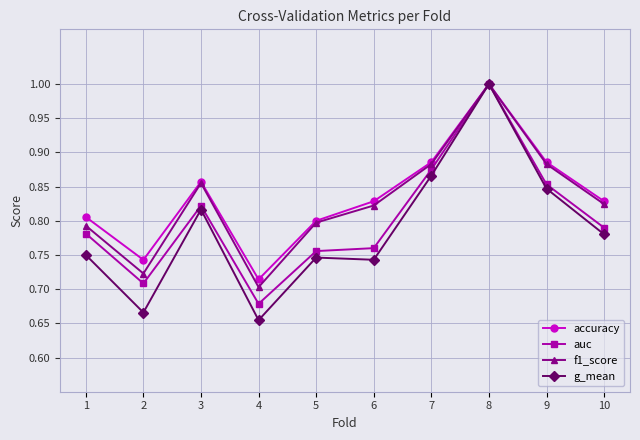

Between 2 and 10, which series saw the biggest shift?

g_mean